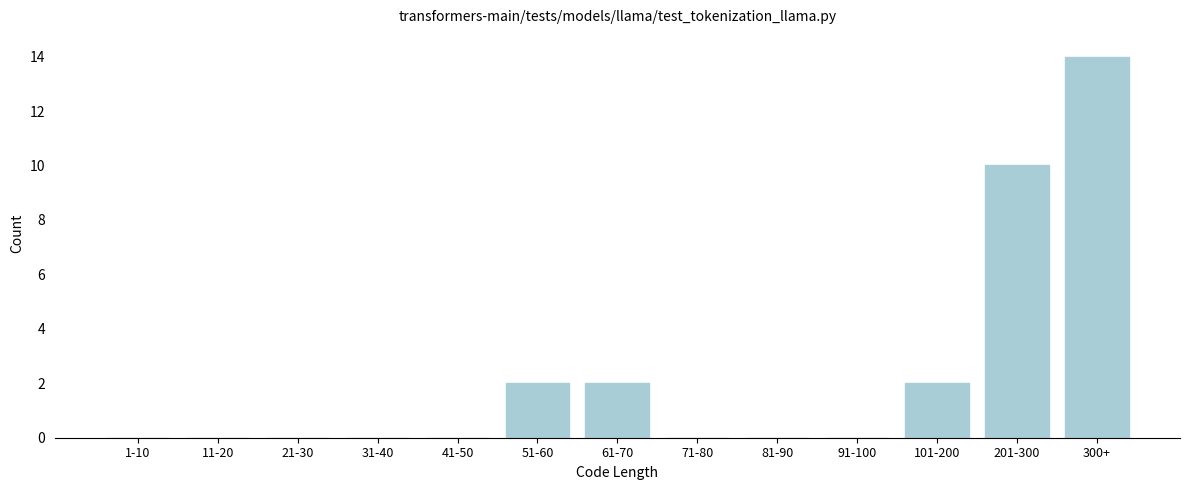

Reading left to right, list all the values displayed in this chart.

1-10=0	11-20=0	21-30=0	31-40=0	41-50=0	51-60=2	61-70=2	71-80=0	81-90=0	91-100=0	101-200=2	201-300=10	300+=14